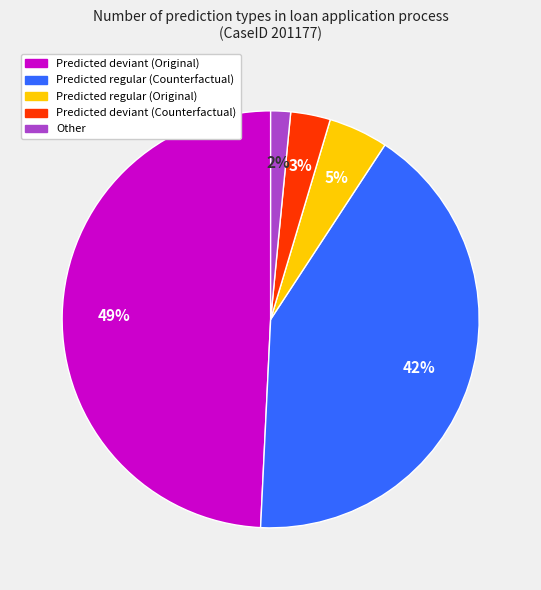

Is there any slice that represents more than half of the pie?

No